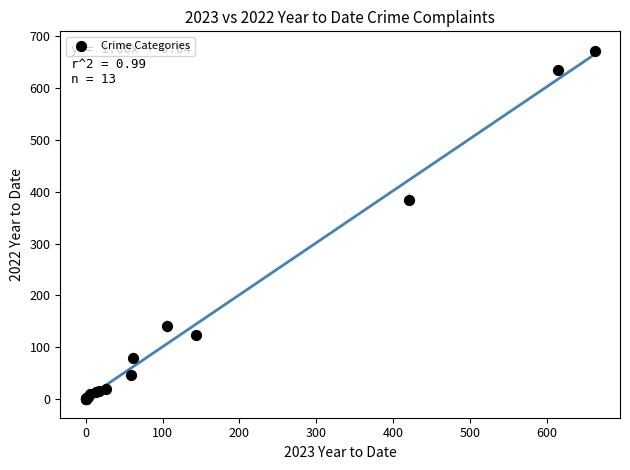

What Y value in the scatter plot is closest to 335?

385